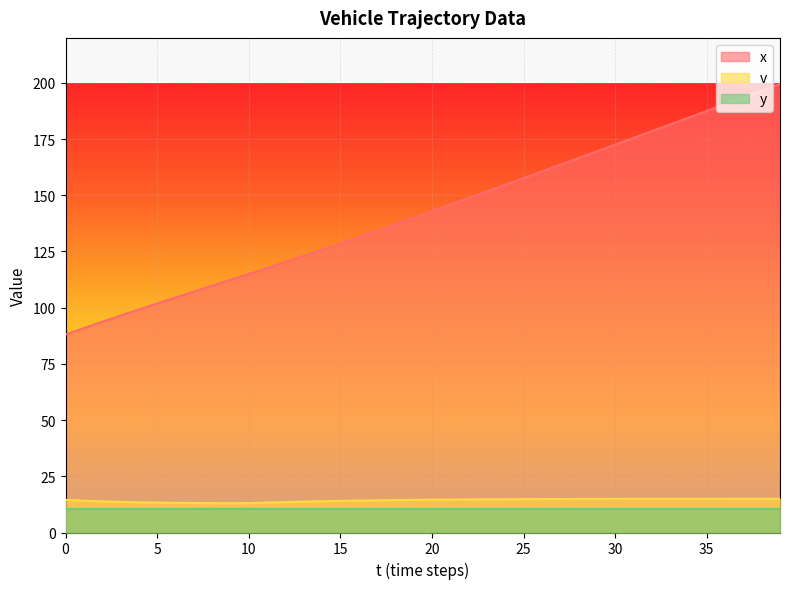

At how many categories does at least one series exceed 110?

31